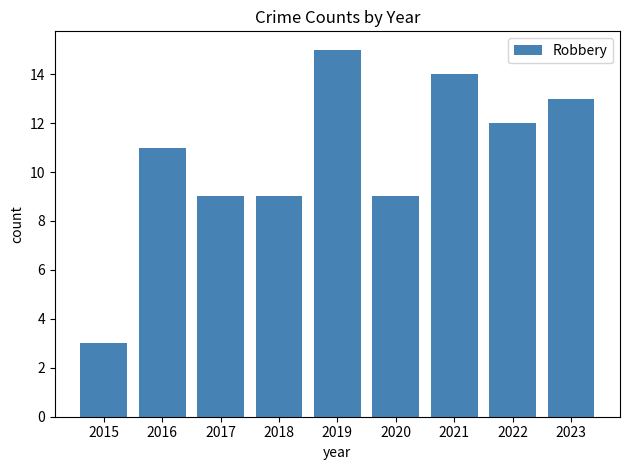

What is the change in value from 2019 to 2022?

-3